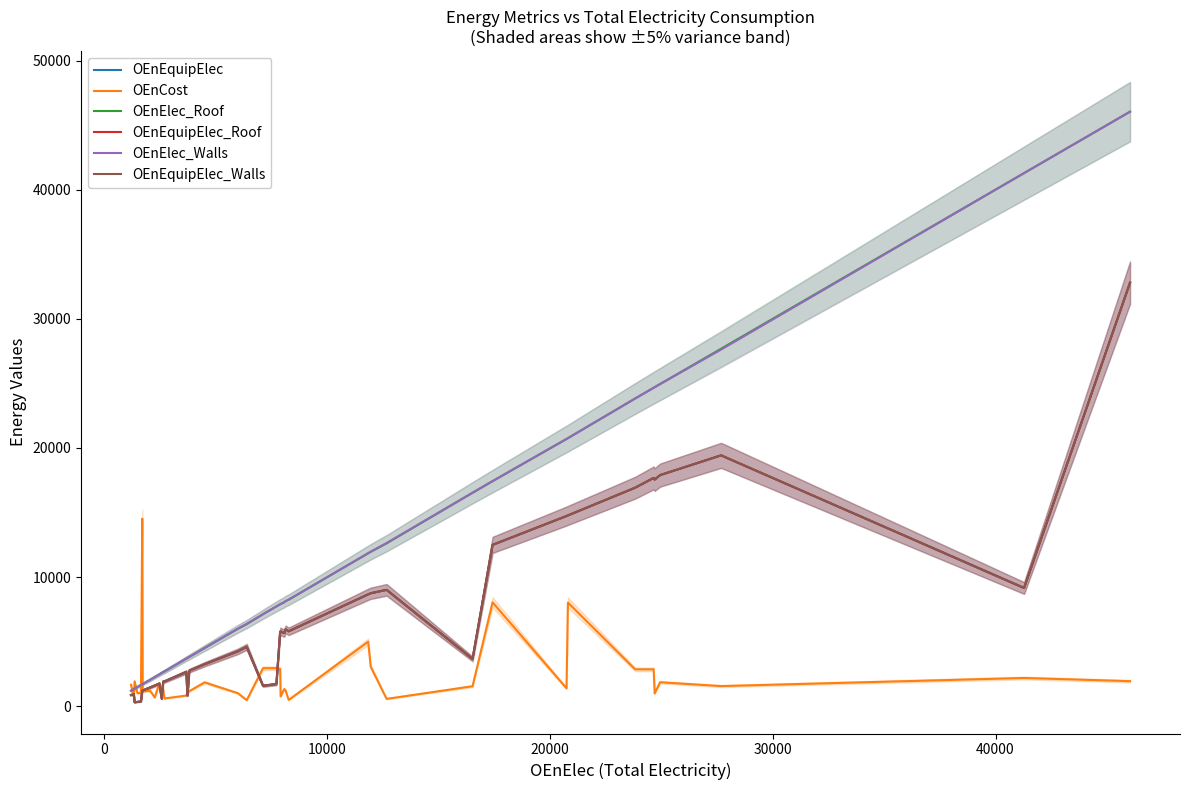

Reading right to left, transcribe all the data shown in this chart.

OEnEquipElec: 32797.0	9153.0	19423.0	17893.0	17544.0	17677.0	16917.0	14772.0	14724.0	12491.0	3662.0	9009.0	8744.0	8660.0	5800.0	5946.0	5660.0	5782.0	5768.0	1713.0	1581.0	4595.0	4246.0	3246.0	2750.0	828.0	2651.0	1913.0	1905.0	572.0	1751.0	1602.0	1454.0	1217.0	1201.0	365.0	331.0	302.0	938.0	863.0
OEnCost: 1938.8	2183.3	1556.0	1852.8	989.4	2853.6	2852.8	8024.5	1384.1	8039.5	1544.0	565.9	3060.2	4991.7	486.7	1218.7	1326.8	756.3	2877.3	2942.7	2940.0	467.3	1006.1	1843.4	1163.6	1000.1	824.6	595.2	1328.2	1185.9	1768.1	673.7	1189.6	1146.8	14521.4	1026.4	1007.7	1917.8	729.1	1656.9
OEnElec_Roof: 46037.0	41280.0	27683.0	24945.0	24701.0	24656.0	23825.0	20754.0	20691.0	17427.0	16528.0	12610.0	11957.0	11843.0	8243.0	8136.0	8046.0	7913.0	7893.0	7724.0	7123.0	6352.0	5995.0	4501.0	3815.0	3733.0	3681.0	2688.0	2644.0	2579.0	2460.0	2255.0	2055.0	1715.0	1694.0	1645.0	1489.0	1360.0	1319.0	1198.0
OEnEquipElec_Roof: 32797.0	9153.0	19423.0	17893.0	17544.0	17677.0	16917.0	14772.0	14724.0	12491.0	3662.0	9009.0	8744.0	8660.0	5800.0	5946.0	5660.0	5782.0	5768.0	1713.0	1581.0	4595.0	4246.0	3246.0	2750.0	828.0	2651.0	1913.0	1905.0	572.0	1751.0	1602.0	1454.0	1217.0	1201.0	365.0	331.0	302.0	938.0	863.0
OEnElec_Walls: 46037.0	41280.0	27614.0	24945.0	24701.0	24656.0	23825.0	20755.0	20693.0	17427.0	16528.0	12633.0	11957.0	11843.0	8255.0	8136.0	8057.0	7913.0	7893.0	7724.0	7123.0	6373.0	5995.0	4501.0	3815.0	3733.0	3681.0	2689.0	2644.0	2579.0	2462.0	2257.0	2044.0	1718.0	1694.0	1645.0	1489.0	1360.0	1319.0	1198.0
OEnEquipElec_Walls: 32797.0	9153.0	19423.0	17893.0	17544.0	17677.0	16917.0	14772.0	14724.0	12491.0	3662.0	9009.0	8744.0	8660.0	5800.0	5946.0	5660.0	5782.0	5768.0	1713.0	1581.0	4595.0	4246.0	3246.0	2750.0	828.0	2651.0	1913.0	1905.0	572.0	1751.0	1602.0	1454.0	1217.0	1201.0	365.0	331.0	302.0	938.0	863.0